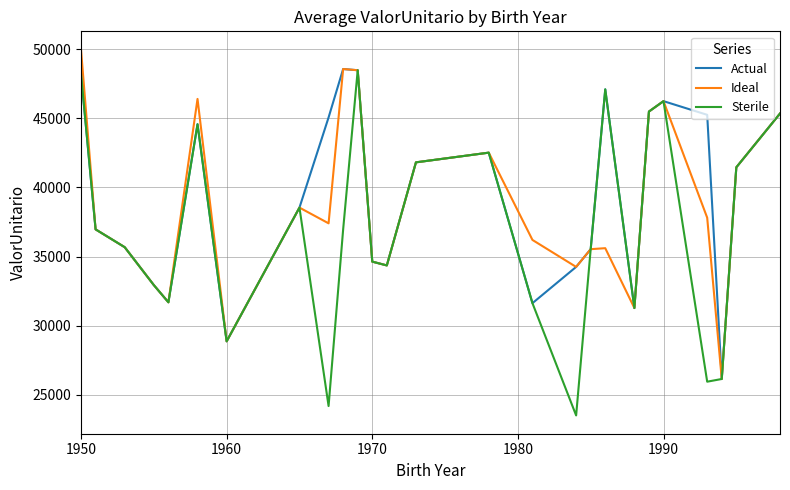

What is the greatest value displayed?

49962.6